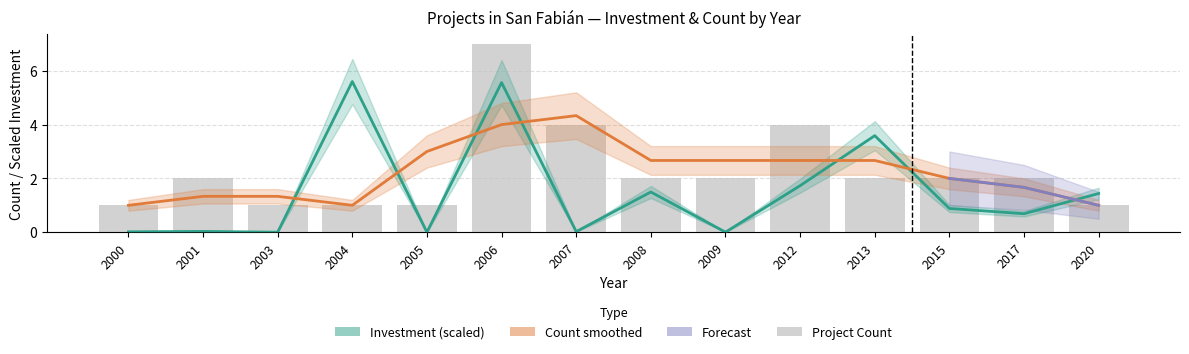

What is the difference between the second highest and minimum values in the Project Count (smoothed) series?

3.0